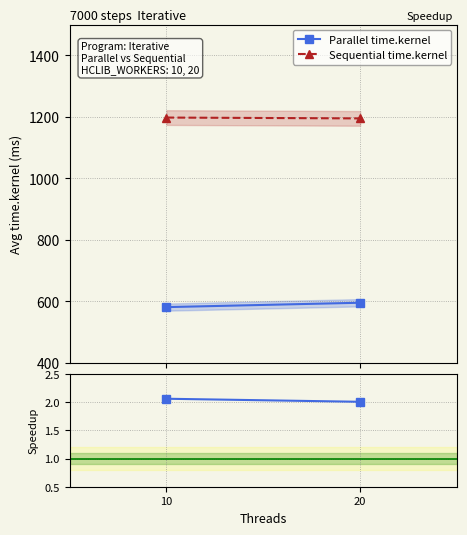

Which series has the largest total across all categories?

Sequential time.kernel